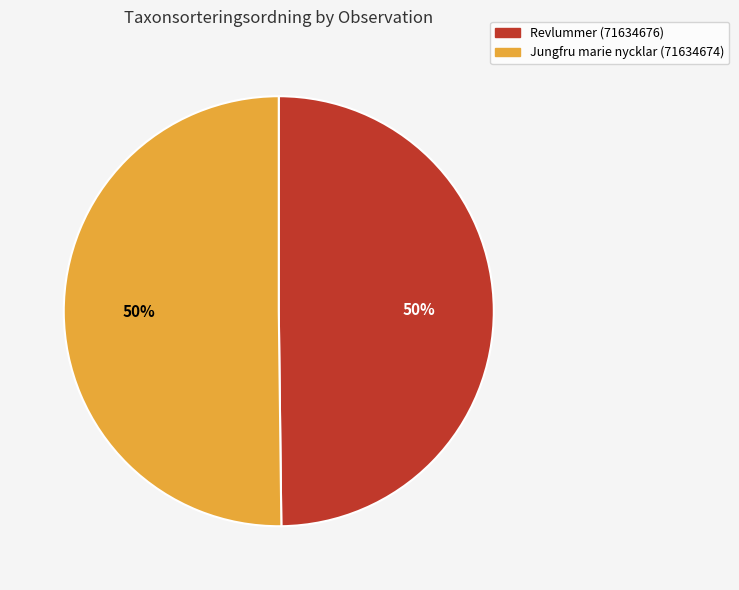

What is the ratio of the value at Jungfru marie nycklar (71634674) to the value at Revlummer (71634676)?

1.0